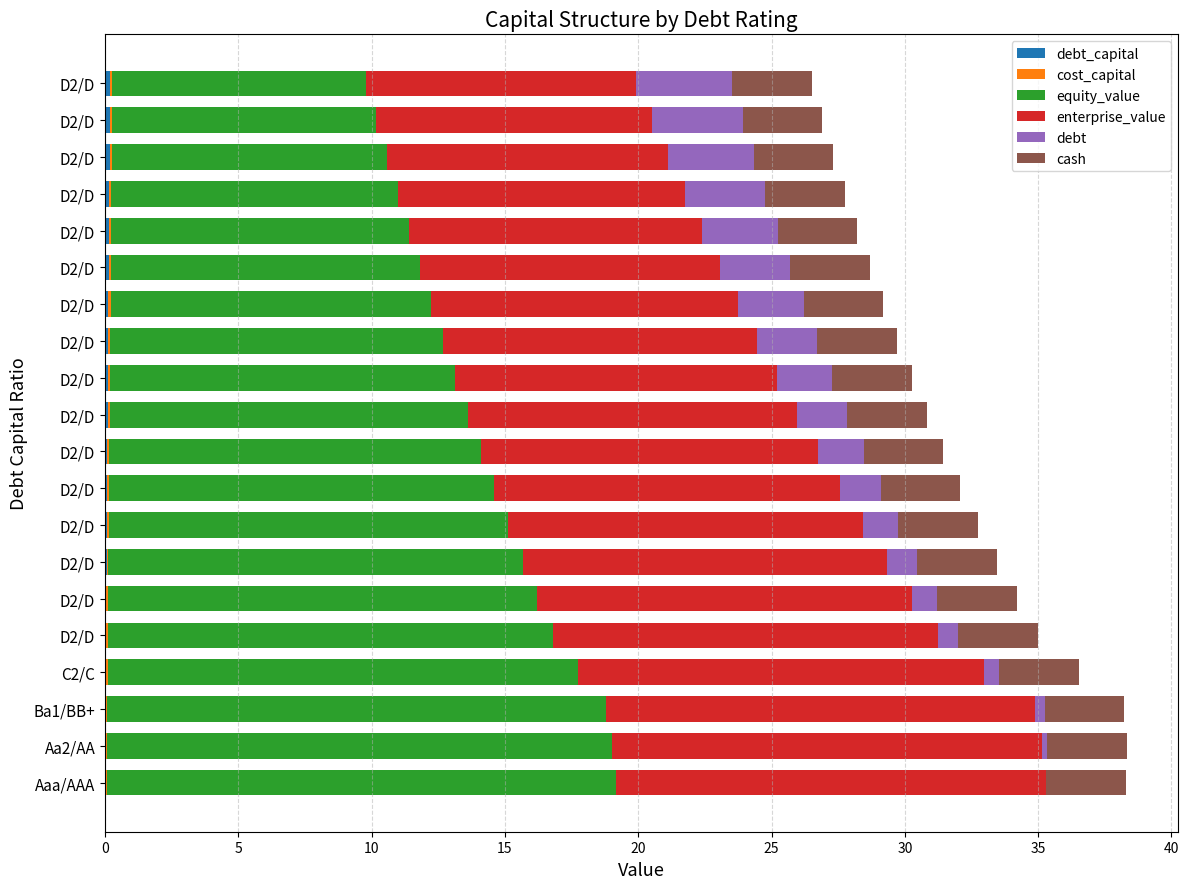

Reading right to left, list all the values displayed in this chart.

debt_capital: 0.2	0.2	0.2	0.2	0.1	0.1	0.1	0.1	0.1	0.1	0.1	0.1	0.1	0.1	0.1	0.0	0.0	0.0	0.0	0.0
cost_capital: 0.1	0.1	0.1	0.1	0.1	0.1	0.1	0.1	0.1	0.1	0.1	0.1	0.1	0.1	0.1	0.1	0.1	0.1	0.1	0.1
equity_value: 9.5	9.9	10.3	10.7	11.2	11.6	12.0	12.5	13.0	13.4	13.9	14.5	15.0	15.5	16.1	16.7	17.7	18.7	18.9	19.1
enterprise_value: 10.1	10.3	10.5	10.8	11.0	11.2	11.5	11.8	12.0	12.3	12.7	13.0	13.3	13.7	14.1	14.5	15.2	16.1	16.1	16.1
debt: 3.6	3.4	3.2	3.0	2.8	2.6	2.5	2.3	2.1	1.9	1.7	1.5	1.3	1.1	0.9	0.8	0.6	0.4	0.2	0.0
cash: 0.7	0.7	0.7	0.7	0.7	0.7	0.7	0.7	0.7	0.7	0.7	0.7	0.7	0.7	0.7	0.7	0.7	0.7	0.7	0.7